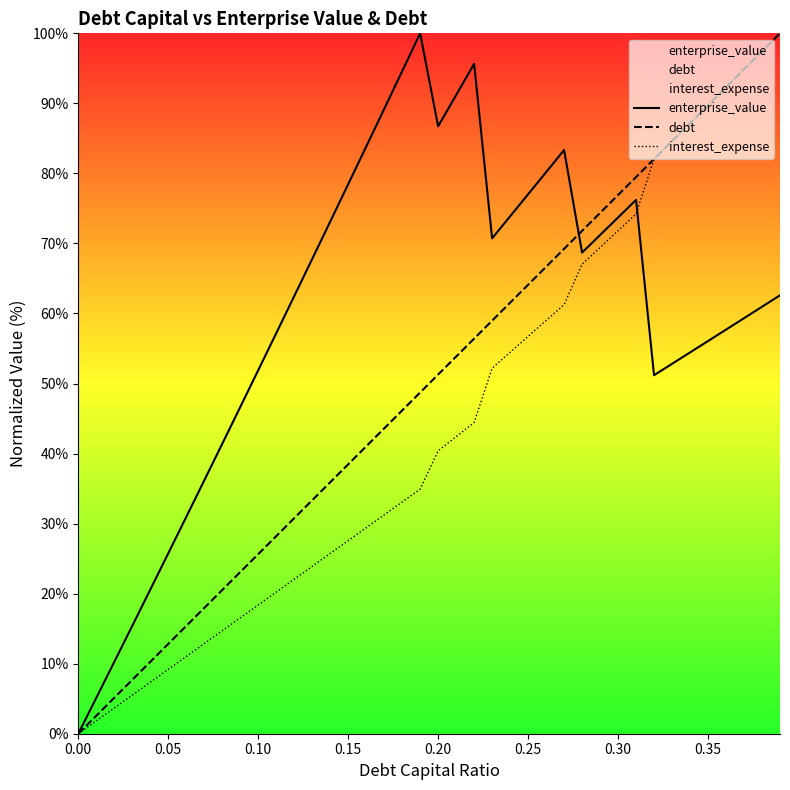

List the series in order of their overall mean, lowest first.

interest_expense, debt, enterprise_value